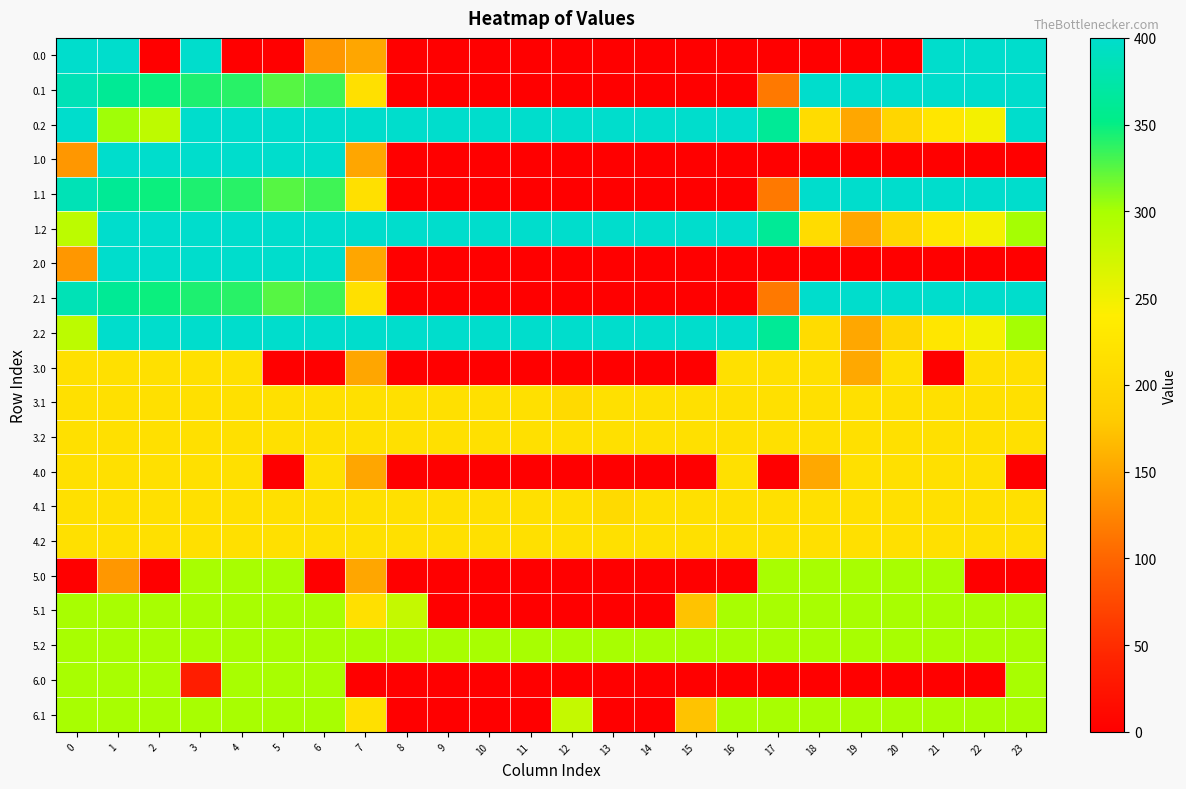

Reading left to right, transcribe all the data shown in this chart.

0.0: 0=400.0	1=400.0	2=0.0	3=400.0	4=0.0	5=0.0	6=139.0	7=150.1	8=0.0	9=0.0	10=0.0	11=0.0	12=0.0	13=0.0	14=0.0	15=0.0	16=0.0	17=0.0	18=0.0	19=0.0	20=0.0	21=400.0	22=400.0	23=400.0
0.1: 0=384.6	1=361.1	2=347.9	3=342.7	4=339.6	5=325.7	6=332.2	7=217.1	8=0.0	9=0.0	10=0.0	11=0.0	12=0.0	13=0.0	14=0.0	15=0.0	16=0.0	17=115.4	18=400.0	19=400.0	20=400.0	21=400.0	22=400.0	23=399.4
0.2: 0=400.0	1=303.0	2=285.5	3=400.0	4=400.0	5=400.0	6=400.0	7=400.0	8=400.0	9=400.0	10=400.0	11=400.0	12=400.0	13=400.0	14=400.0	15=400.0	16=400.0	17=362.4	18=210.0	19=151.0	20=199.2	21=226.4	22=247.4	23=400.0
1.0: 0=139.0	1=400.0	2=400.0	3=400.0	4=400.0	5=400.0	6=400.0	7=150.1	8=0.0	9=0.0	10=0.0	11=0.0	12=0.0	13=0.0	14=0.0	15=0.0	16=0.0	17=0.0	18=0.0	19=0.0	20=0.0	21=0.0	22=0.0	23=0.0
1.1: 0=384.6	1=361.1	2=347.9	3=342.7	4=339.6	5=325.7	6=332.2	7=217.1	8=0.0	9=0.0	10=0.0	11=0.0	12=0.0	13=0.0	14=0.0	15=0.0	16=0.0	17=115.4	18=400.0	19=400.0	20=400.0	21=400.0	22=400.0	23=399.4
1.2: 0=287.1	1=400.0	2=400.0	3=400.0	4=400.0	5=400.0	6=400.0	7=400.0	8=400.0	9=400.0	10=400.0	11=400.0	12=400.0	13=400.0	14=400.0	15=400.0	16=400.0	17=362.4	18=210.0	19=151.0	20=199.2	21=226.4	22=247.4	23=301.4
2.0: 0=139.0	1=400.0	2=400.0	3=400.0	4=400.0	5=400.0	6=400.0	7=150.1	8=0.0	9=0.0	10=0.0	11=0.0	12=0.0	13=0.0	14=0.0	15=0.0	16=0.0	17=0.0	18=0.0	19=0.0	20=0.0	21=0.0	22=0.0	23=0.0
2.1: 0=384.6	1=361.1	2=347.9	3=342.7	4=339.6	5=325.7	6=332.2	7=217.1	8=0.0	9=0.0	10=0.0	11=0.0	12=0.0	13=0.0	14=0.0	15=0.0	16=0.0	17=115.4	18=400.0	19=400.0	20=400.0	21=400.0	22=400.0	23=399.4
2.2: 0=287.1	1=400.0	2=400.0	3=400.0	4=400.0	5=400.0	6=400.0	7=400.0	8=400.0	9=400.0	10=400.0	11=400.0	12=400.0	13=400.0	14=400.0	15=400.0	16=400.0	17=362.4	18=210.0	19=151.0	20=199.2	21=226.4	22=247.4	23=301.4
3.0: 0=217.0	1=217.0	2=217.0	3=217.0	4=217.0	5=0.0	6=0.0	7=150.1	8=0.0	9=0.0	10=0.0	11=0.0	12=0.0	13=0.0	14=0.0	15=0.0	16=217.0	17=217.0	18=217.0	19=152.0	20=217.0	21=0.0	22=217.0	23=217.0
3.1: 0=217.0	1=217.0	2=217.0	3=217.0	4=217.0	5=217.0	6=217.0	7=217.0	8=217.0	9=217.0	10=217.0	11=217.0	12=205.6	13=217.0	14=217.0	15=217.0	16=217.0	17=217.0	18=217.0	19=217.0	20=217.0	21=217.0	22=217.0	23=217.0
3.2: 0=217.0	1=217.0	2=217.0	3=217.0	4=217.0	5=217.0	6=217.0	7=217.0	8=217.0	9=217.0	10=217.0	11=217.0	12=217.0	13=217.0	14=217.0	15=217.0	16=217.0	17=217.0	18=217.0	19=217.0	20=217.0	21=217.0	22=217.0	23=217.0
4.0: 0=217.0	1=217.0	2=217.0	3=217.0	4=217.0	5=0.0	6=217.0	7=150.1	8=0.0	9=0.0	10=0.0	11=0.0	12=0.0	13=0.0	14=0.0	15=0.0	16=217.0	17=0.0	18=152.0	19=217.0	20=217.0	21=217.0	22=217.0	23=0.0
4.1: 0=217.0	1=217.0	2=217.0	3=217.0	4=217.0	5=217.0	6=217.0	7=217.0	8=217.0	9=217.0	10=217.0	11=217.0	12=217.0	13=205.6	14=217.0	15=217.0	16=217.0	17=217.0	18=217.0	19=217.0	20=217.0	21=217.0	22=217.0	23=217.0
4.2: 0=217.0	1=217.0	2=217.0	3=217.0	4=217.0	5=217.0	6=217.0	7=217.0	8=217.0	9=217.0	10=217.0	11=217.0	12=217.0	13=217.0	14=217.0	15=217.0	16=217.0	17=217.0	18=217.0	19=217.0	20=217.0	21=217.0	22=217.0	23=217.0
5.0: 0=0.0	1=139.0	2=0.0	3=300.0	4=300.0	5=300.0	6=0.0	7=150.1	8=0.0	9=0.0	10=0.0	11=0.0	12=0.0	13=0.0	14=0.0	15=0.0	16=0.0	17=300.0	18=300.0	19=300.0	20=300.0	21=300.0	22=0.0	23=0.0
5.1: 0=300.0	1=300.0	2=300.0	3=300.0	4=300.0	5=300.0	6=300.0	7=217.1	8=281.1	9=0.0	10=0.0	11=0.0	12=0.0	13=0.0	14=0.0	15=173.1	16=300.0	17=300.0	18=300.0	19=300.0	20=300.0	21=300.0	22=300.0	23=300.0
5.2: 0=300.0	1=300.0	2=300.0	3=300.0	4=300.0	5=300.0	6=300.0	7=300.0	8=300.0	9=300.0	10=300.0	11=300.0	12=300.0	13=300.0	14=300.0	15=300.0	16=300.0	17=300.0	18=300.0	19=300.0	20=300.0	21=300.0	22=300.0	23=300.0
6.0: 0=300.0	1=300.0	2=300.0	3=34.9	4=300.0	5=300.0	6=300.0	7=0.0	8=0.0	9=0.0	10=0.0	11=0.0	12=0.0	13=0.0	14=0.0	15=0.0	16=0.0	17=0.0	18=0.0	19=0.0	20=0.0	21=0.0	22=0.0	23=300.0
6.1: 0=300.0	1=300.0	2=300.0	3=300.0	4=300.0	5=300.0	6=300.0	7=217.1	8=0.0	9=0.0	10=0.0	11=0.0	12=281.1	13=0.0	14=0.0	15=173.1	16=300.0	17=300.0	18=300.0	19=300.0	20=300.0	21=300.0	22=300.0	23=300.0